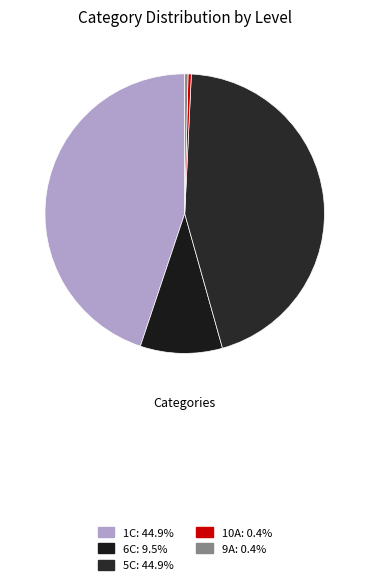

Which slice is the smallest?

9A